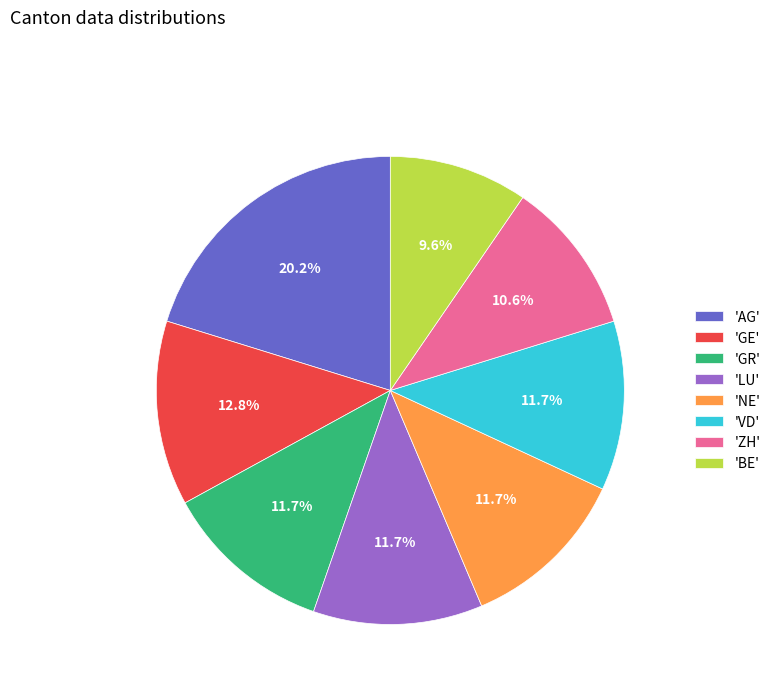

Is there a majority slice in this chart?

No